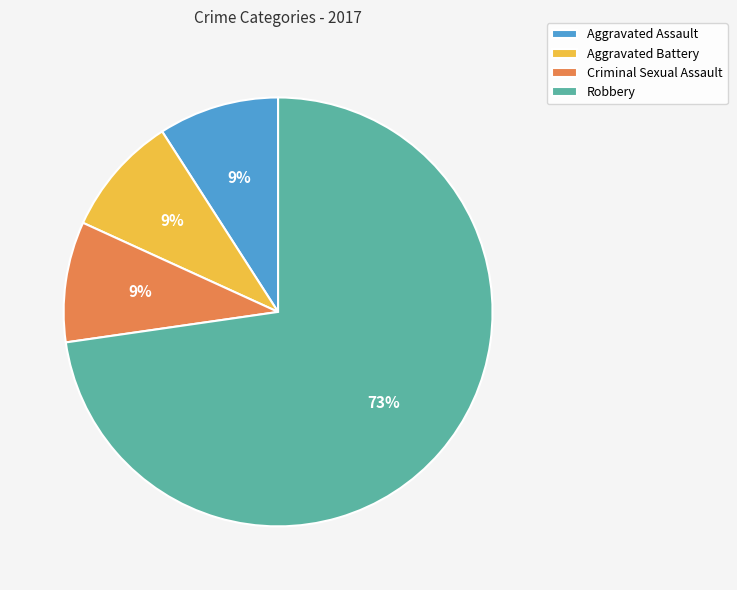

How many segments does this pie chart have?

4